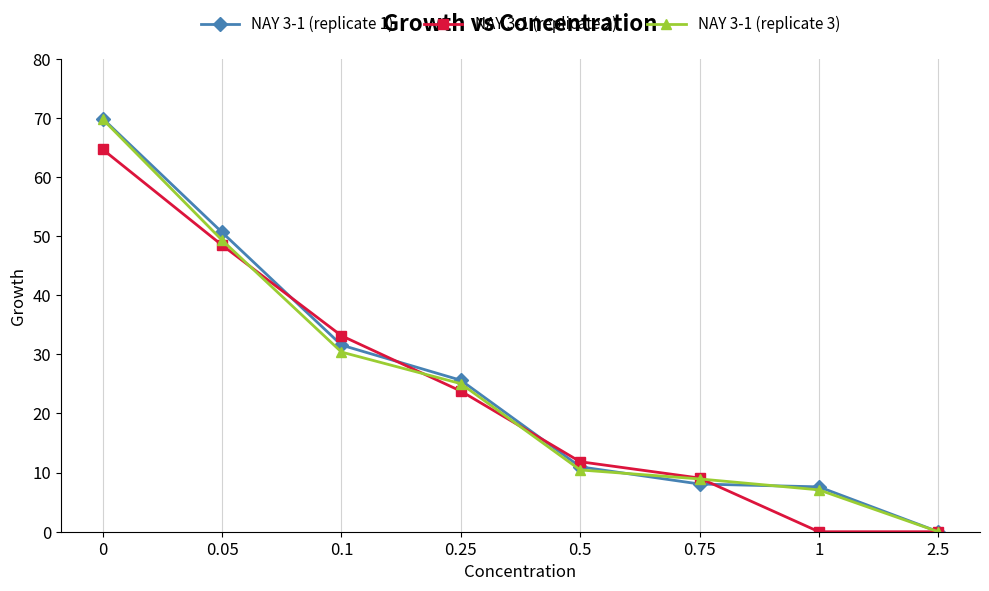

True or false: NAY 3-1 (replicate 2) and NAY 3-1 (replicate 1) cross at least once.

True